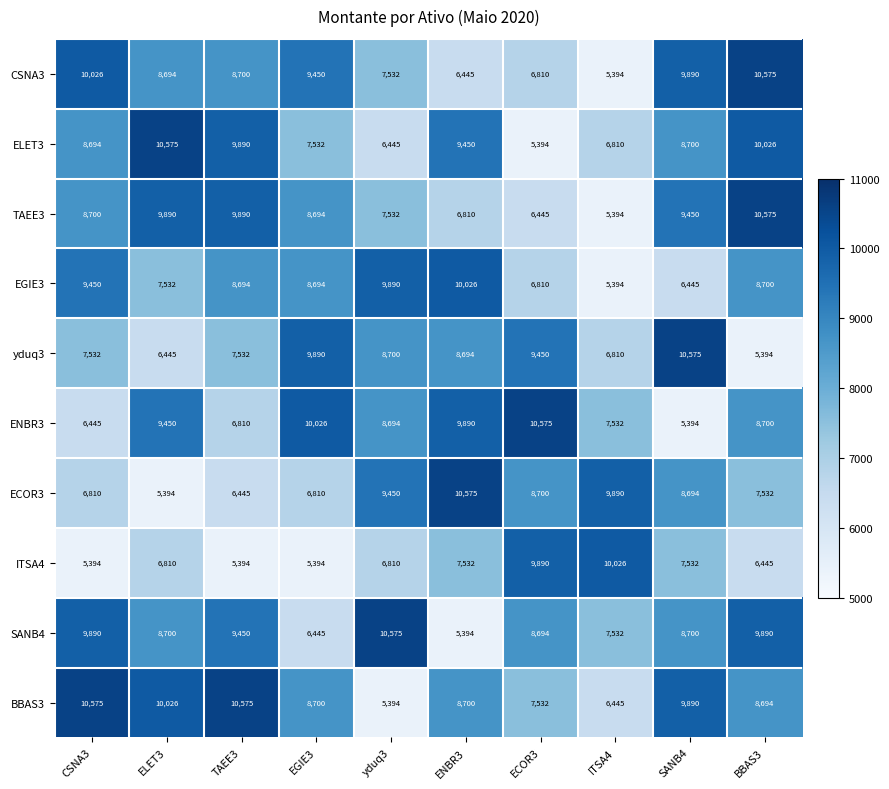

What is the minimum value for SANB4?

5394